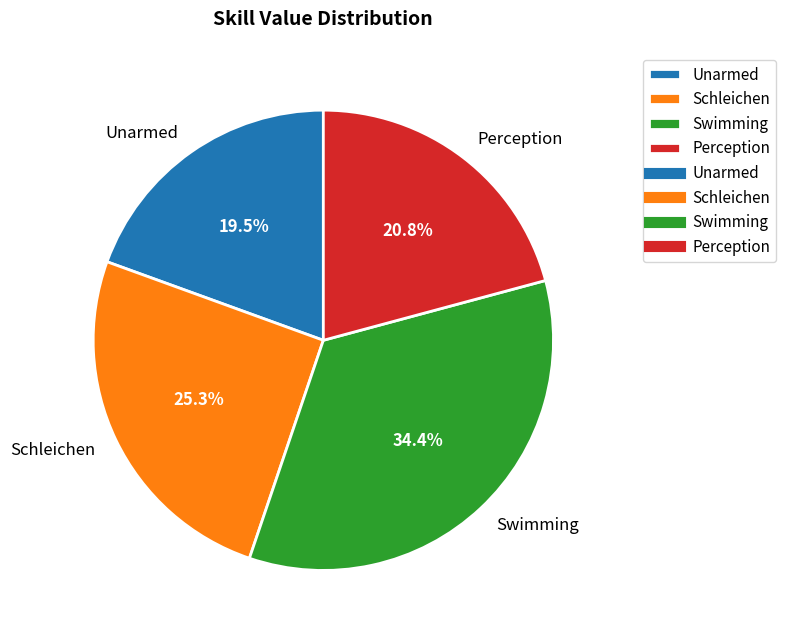

The Schleichen slice represents 40% of the pie. True or false?

False